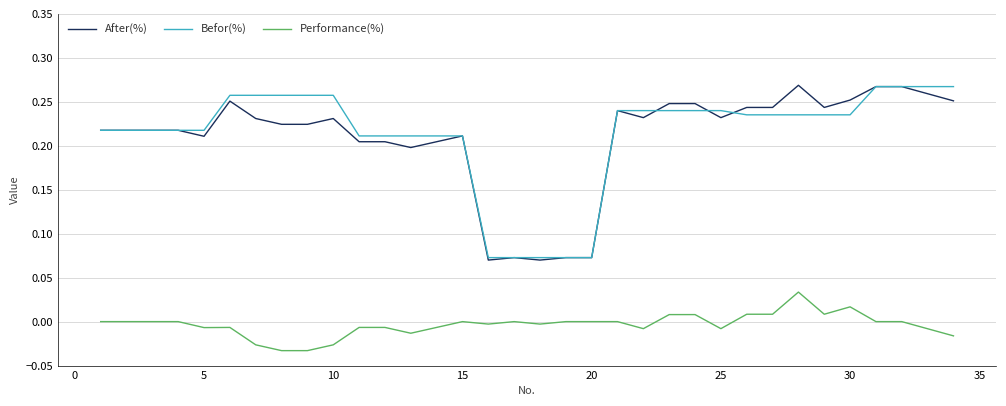

True or false: After(%) and Performance(%) cross at least once.

False